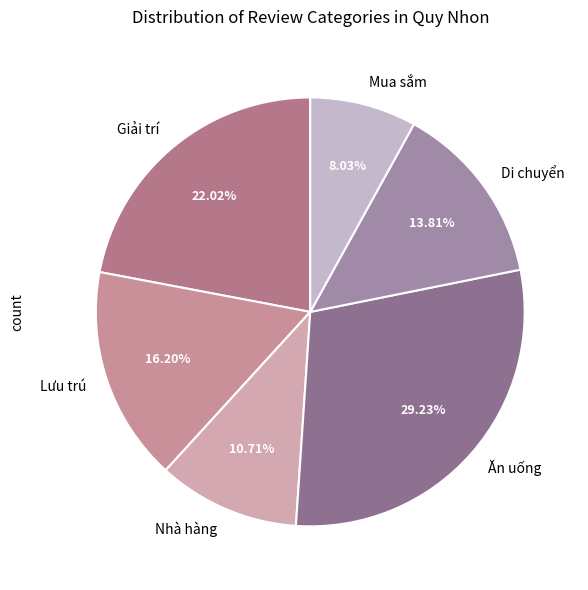

What is the ratio of the value at Giải trí to the value at Nhà hàng?

2.1